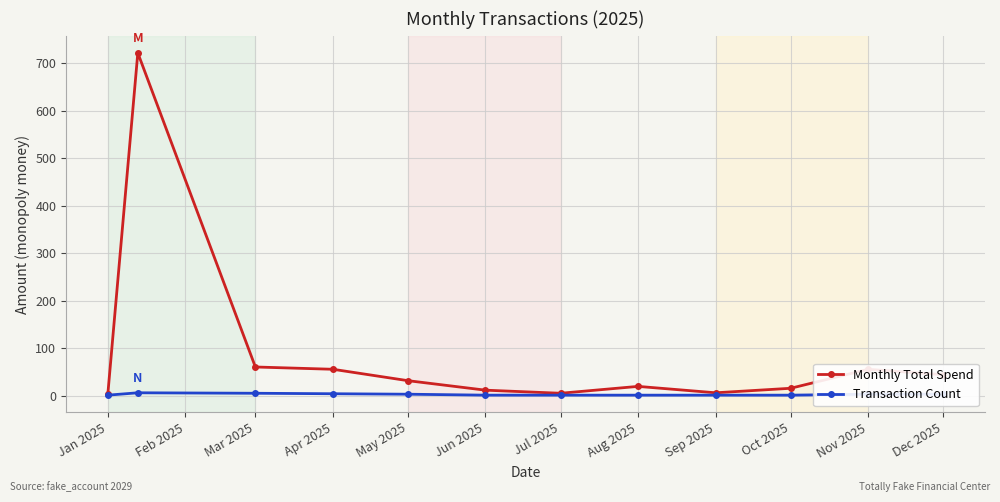

What is the maximum value for Monthly Total Spend?

721.5